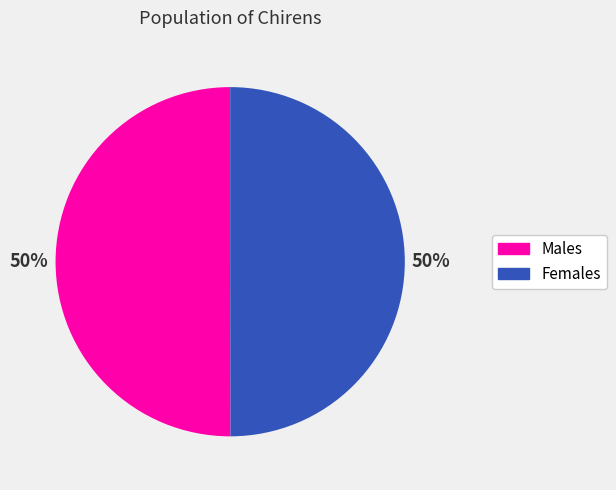

To the nearest percent, what is the average slice percentage?

50%